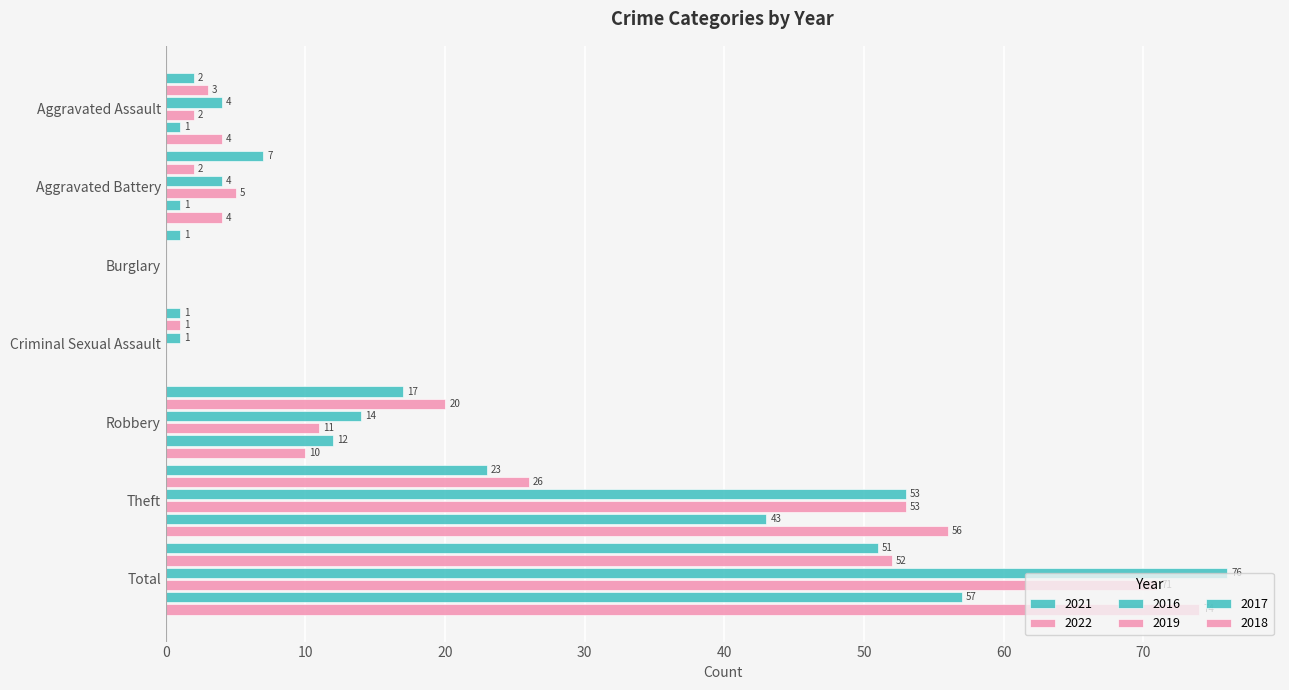

How many distinct data groups are displayed?

6